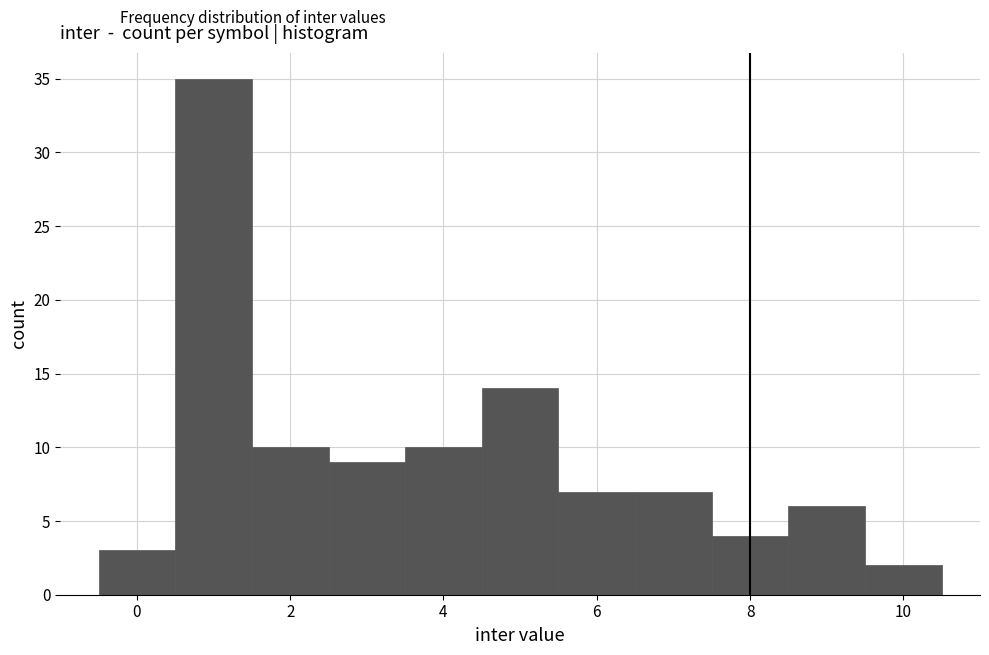

What is the height of the bar covering 8.5 to 9.5 on the x-axis? Neither the bar edges nor the heights are printed on the chart, so give them approximately, as read against the axes.

6